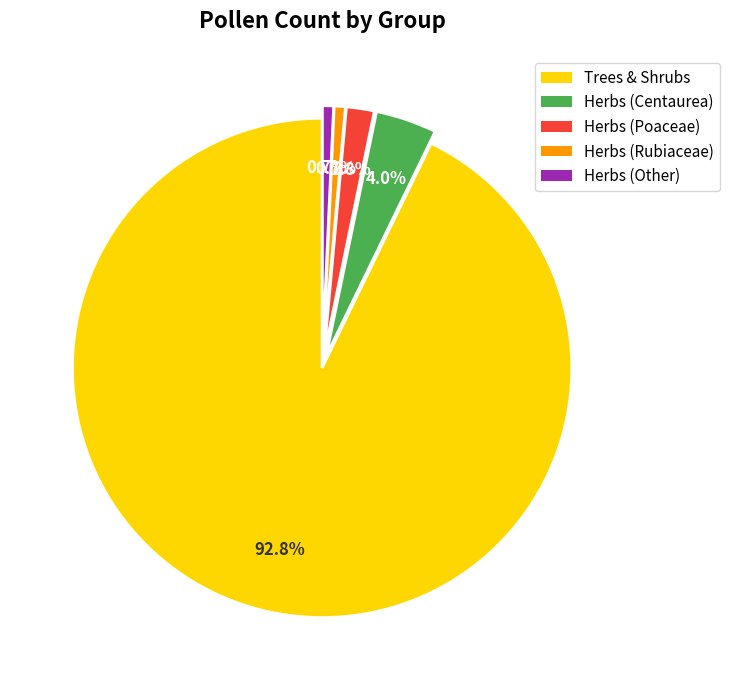

To the nearest percent, what percentage of the pie is Herbs (Poaceae)?

2%